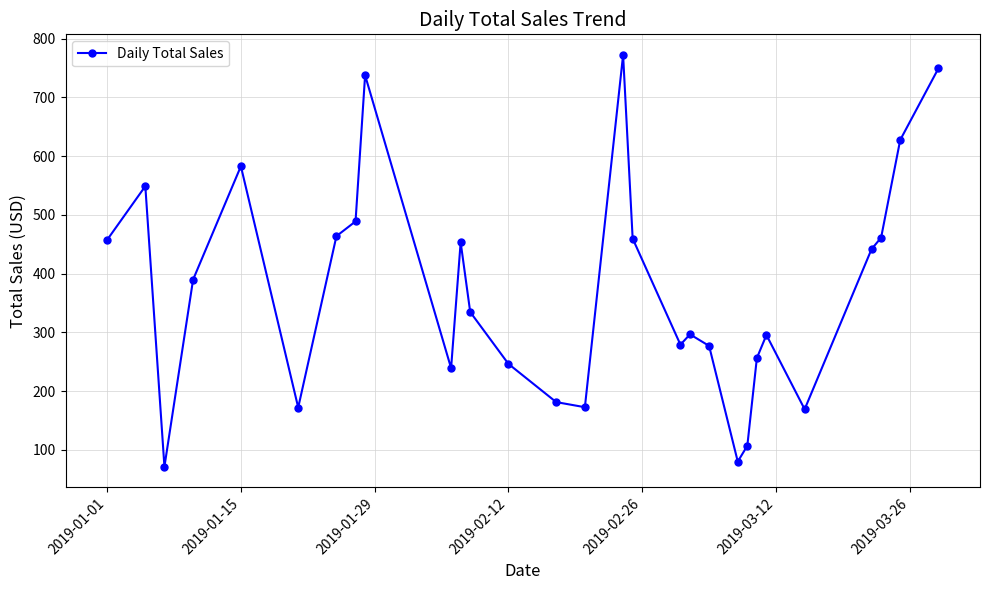

What is the maximum value shown in the chart?

772.4